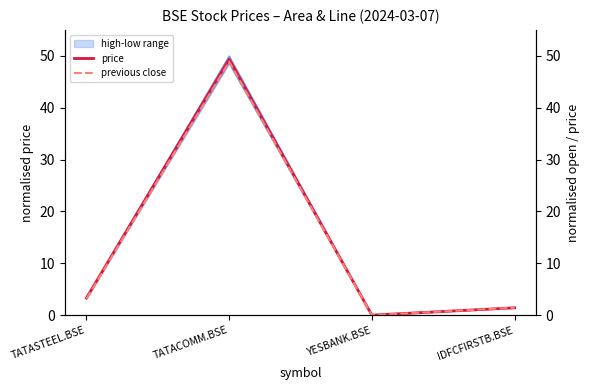

The previous close series shows 48.9 at TATACOMM.BSE. True or false?

True